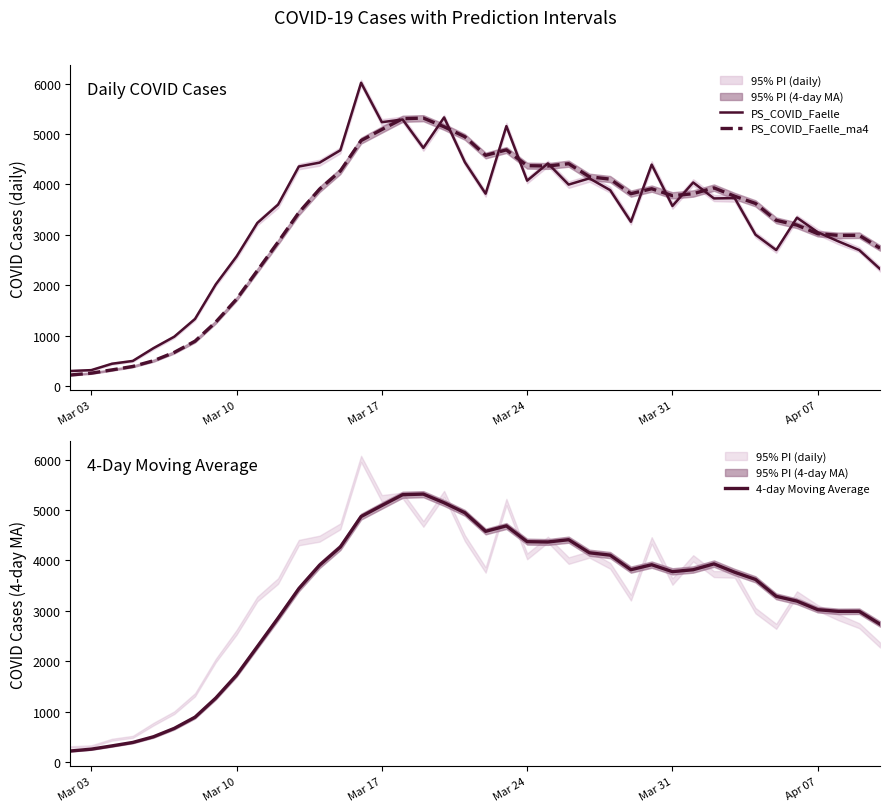

Which series has the widest spread of values?

PS_COVID_Faelle